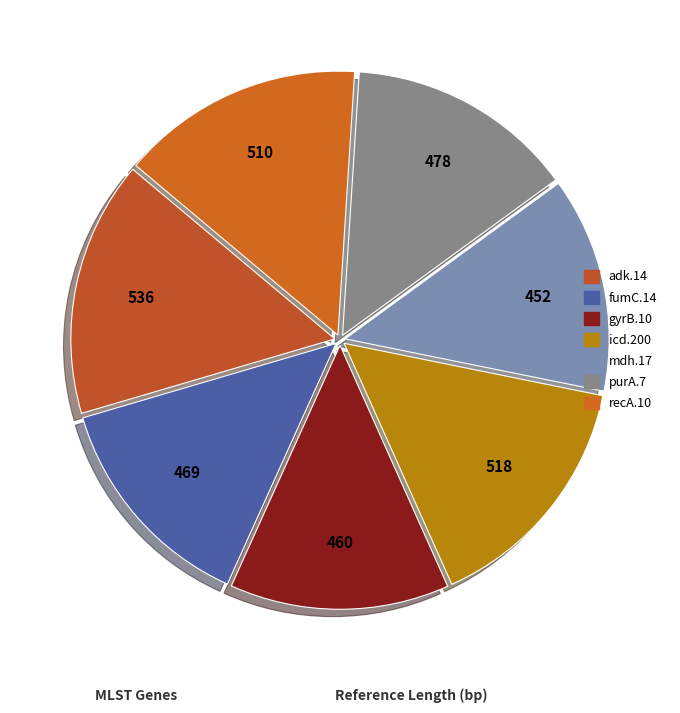

To the nearest percent, what is the combined percentage of icd.200 and mdh.17?

28%